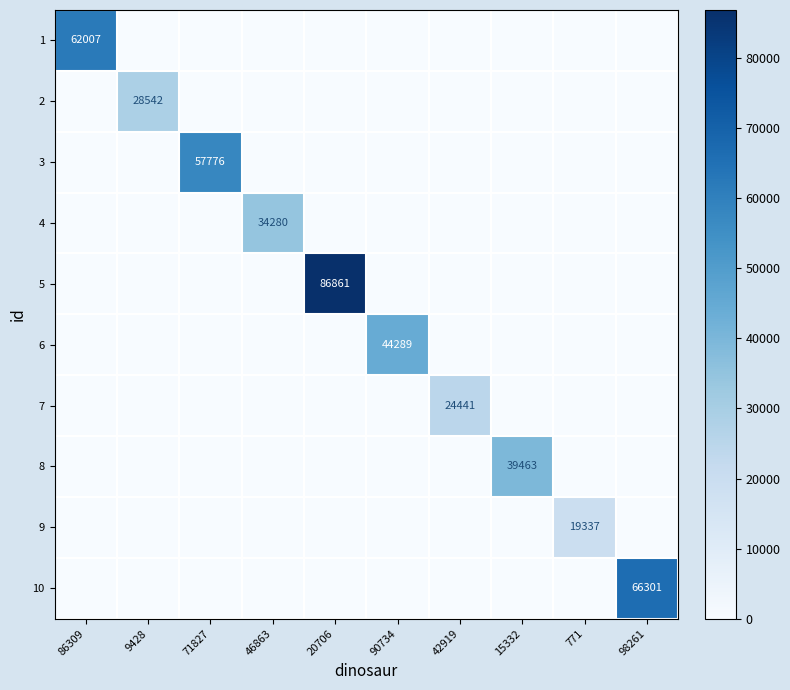

The 8 series shows 39463 at 15332. True or false?

True